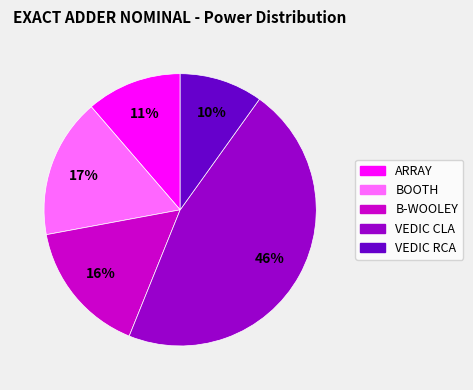

What percentage is the B-WOOLEY slice, to the nearest percent?

16%